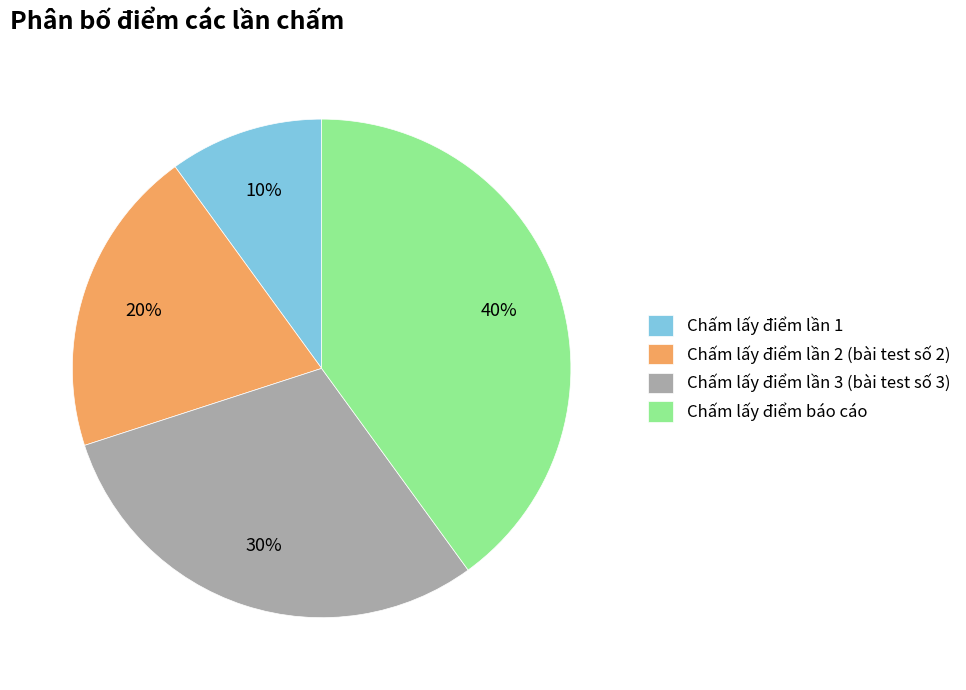

Between Chấm lấy điểm lần 3 (bài test số 3) and Chấm lấy điểm báo cáo, which is larger?

Chấm lấy điểm báo cáo